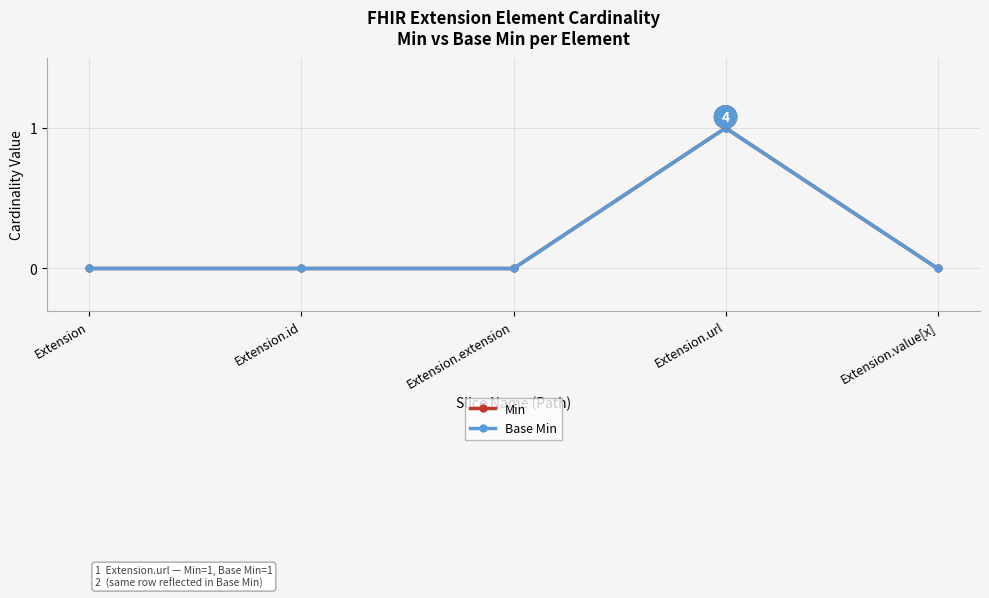

Which has a higher value, Extension.value[x] or Extension?

Extension.value[x]